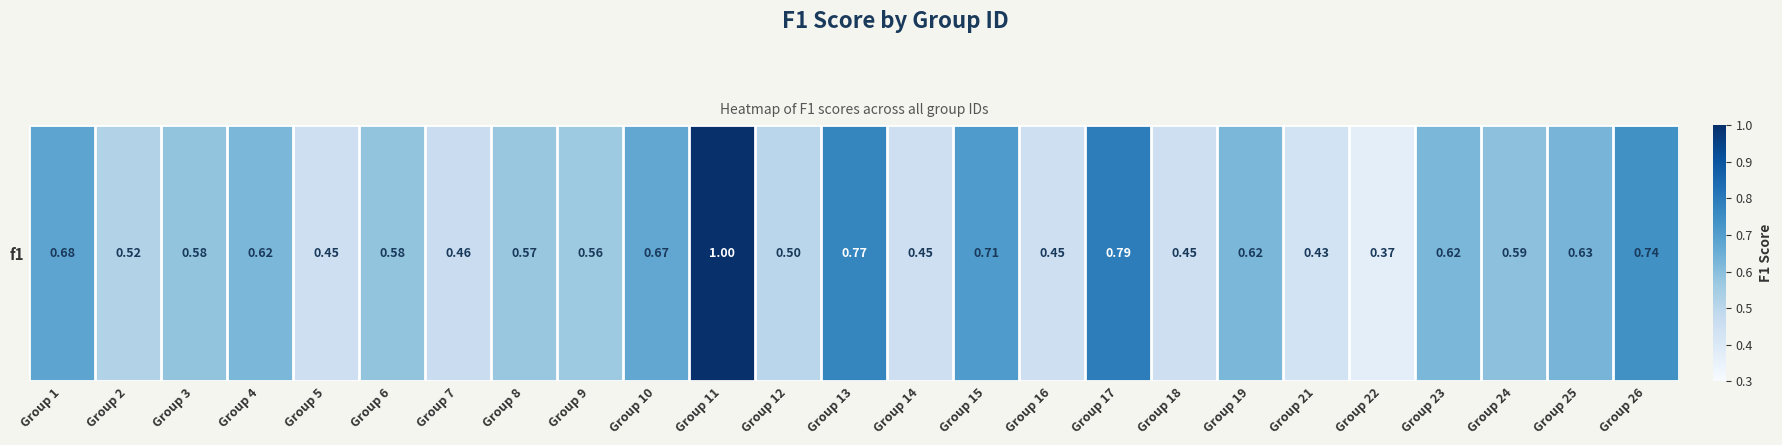

What is the approximate value at Group 14?

0.5